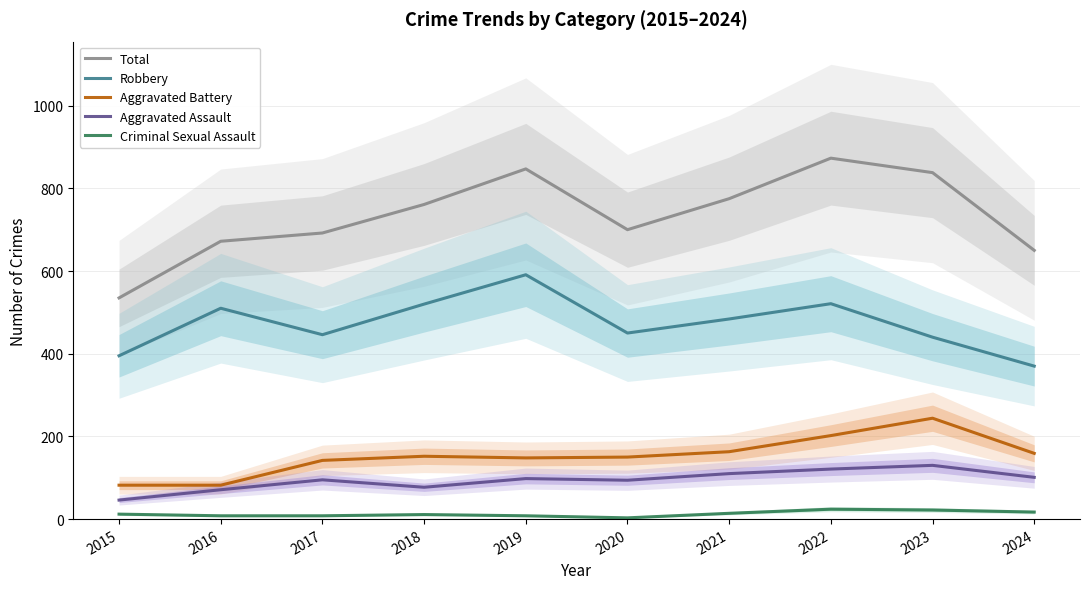

True or false: Robbery and Aggravated Battery cross at least once.

False